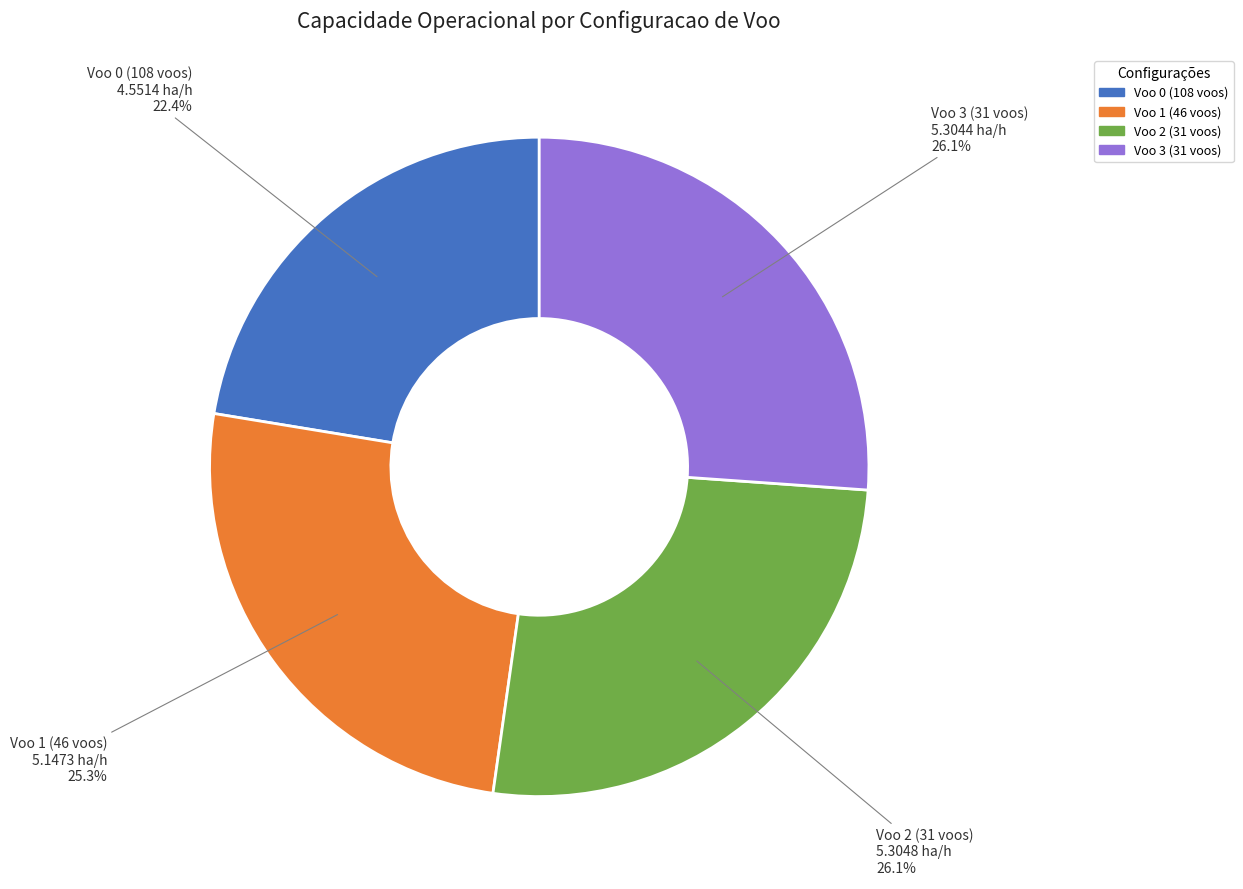

What portion of the pie excludes Voo 3 (31 voos)?

73.9%